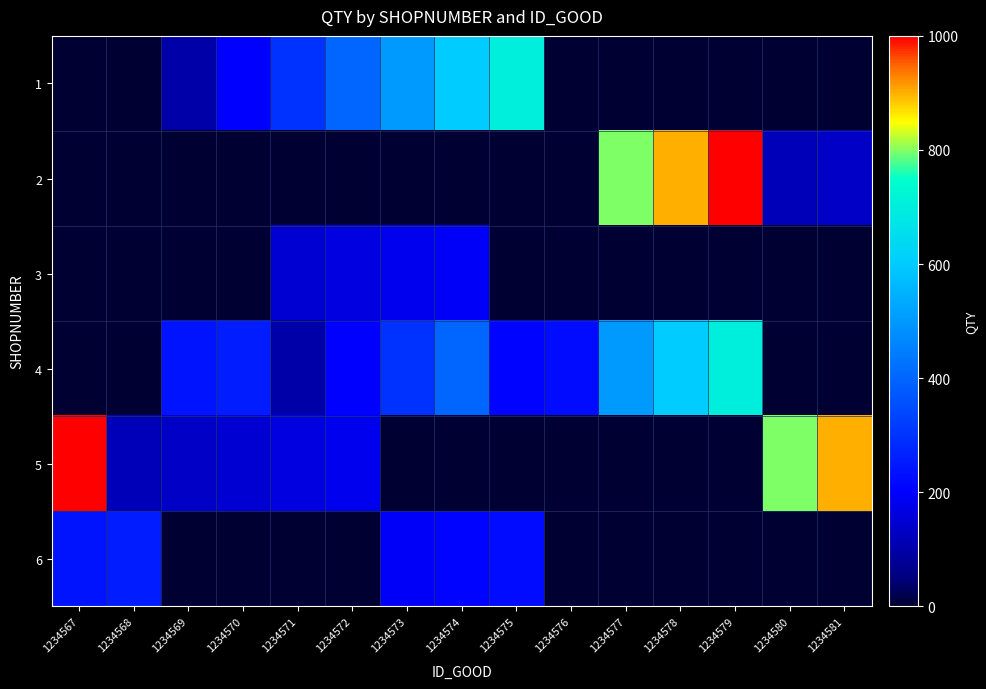

Reading left to right, extract all data points from this chart.

1: 1234567=0	1234568=0	1234569=100	1234570=200	1234571=300	1234572=400	1234573=500	1234574=600	1234575=700	1234576=0	1234577=0	1234578=0	1234579=0	1234580=0	1234581=0
2: 1234567=0	1234568=0	1234569=0	1234570=0	1234571=0	1234572=0	1234573=0	1234574=0	1234575=0	1234576=0	1234577=800	1234578=900	1234579=1000	1234580=120	1234581=135
3: 1234567=0	1234568=0	1234569=0	1234570=0	1234571=150	1234572=165	1234573=180	1234574=195	1234575=0	1234576=0	1234577=0	1234578=0	1234579=0	1234580=0	1234581=0
4: 1234567=0	1234568=0	1234569=240	1234570=255	1234571=100	1234572=200	1234573=300	1234574=400	1234575=210	1234576=225	1234577=500	1234578=600	1234579=700	1234580=0	1234581=0
5: 1234567=1000	1234568=120	1234569=135	1234570=150	1234571=165	1234572=180	1234573=0	1234574=0	1234575=0	1234576=0	1234577=0	1234578=0	1234579=0	1234580=800	1234581=900
6: 1234567=240	1234568=255	1234569=0	1234570=0	1234571=0	1234572=0	1234573=195	1234574=210	1234575=225	1234576=0	1234577=0	1234578=0	1234579=0	1234580=0	1234581=0